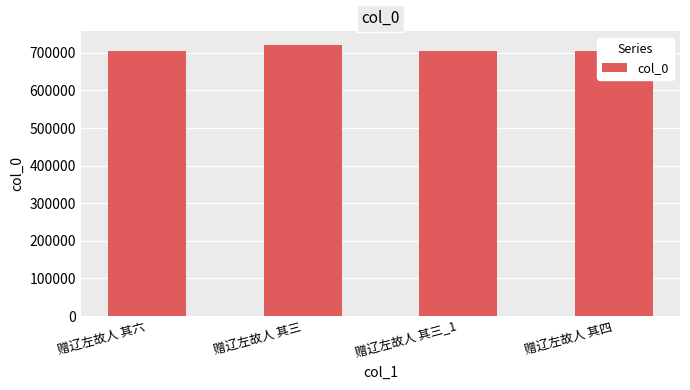

Read the value at 赠辽左故人 其四.

705706